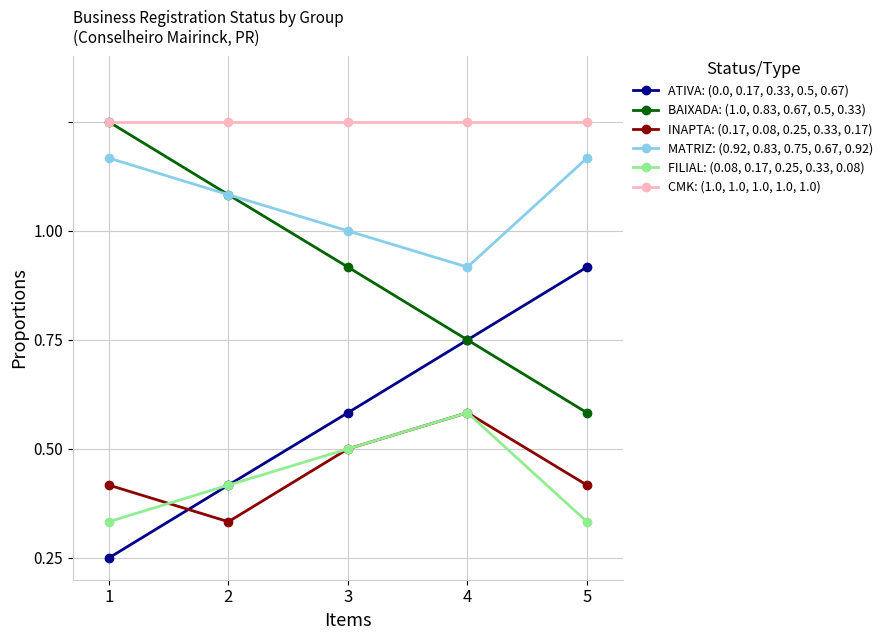

Rank the series at 4 from highest to lowest value.

CMK: (1.0, 1.0, 1.0, 1.0, 1.0), MATRIZ: (0.92, 0.83, 0.75, 0.67, 0.92), ATIVA: (0.0, 0.17, 0.33, 0.5, 0.67), BAIXADA: (1.0, 0.83, 0.67, 0.5, 0.33), INAPTA: (0.17, 0.08, 0.25, 0.33, 0.17), FILIAL: (0.08, 0.17, 0.25, 0.33, 0.08)